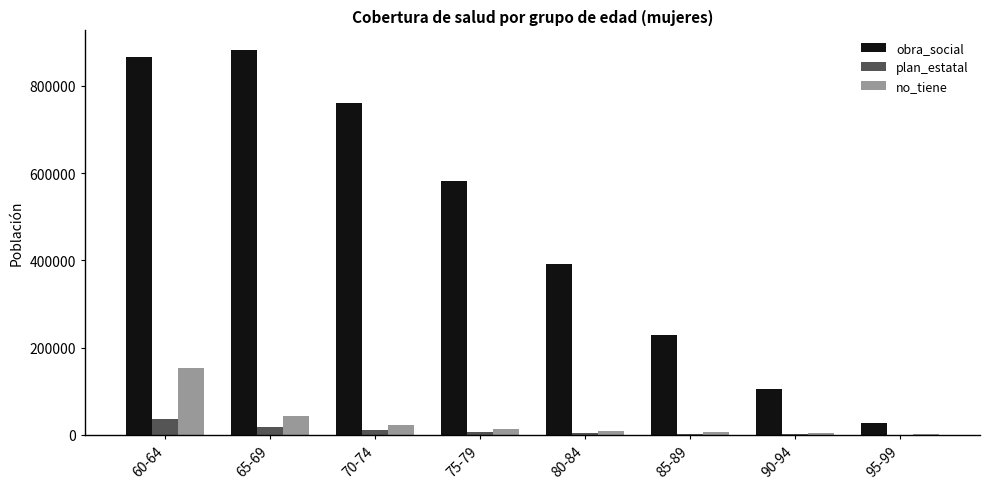

Count the number of categories in the chart.

8